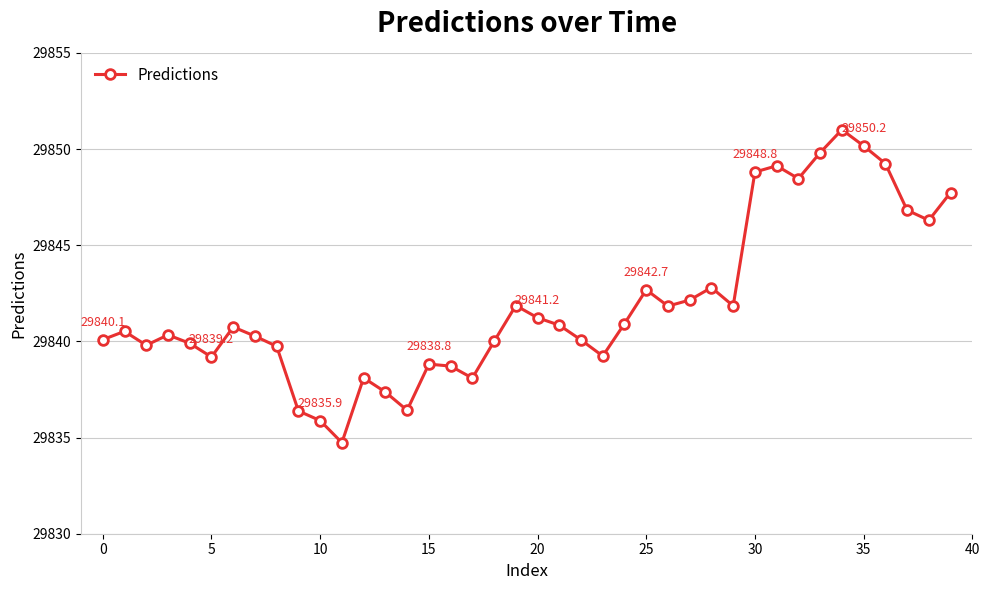

True or false: the data has more than 2 interior local peaks.

True